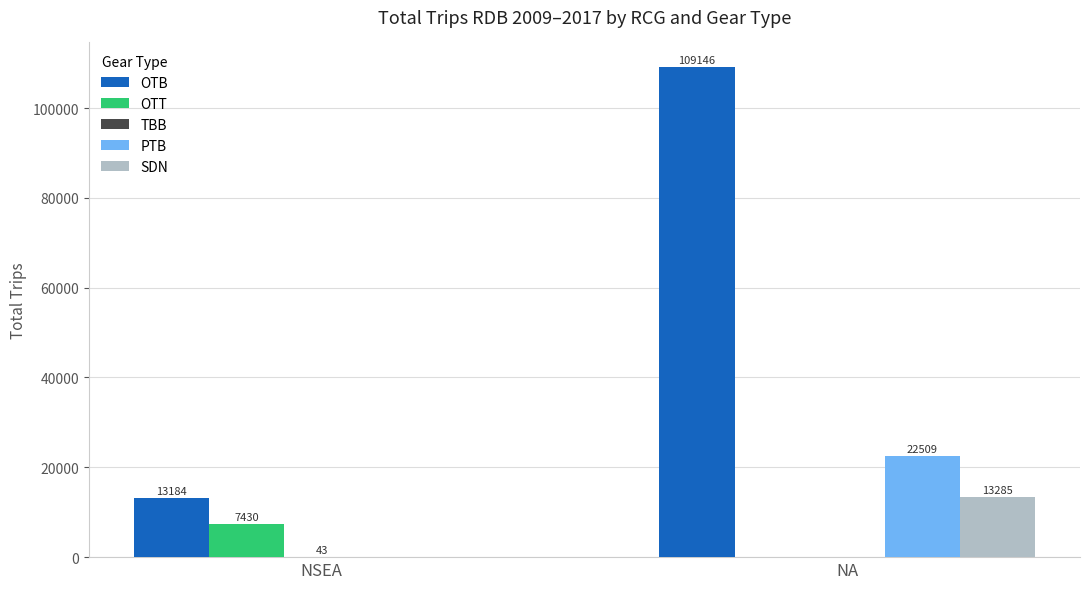

Where is PTB nearest to the value 11254?

NSEA